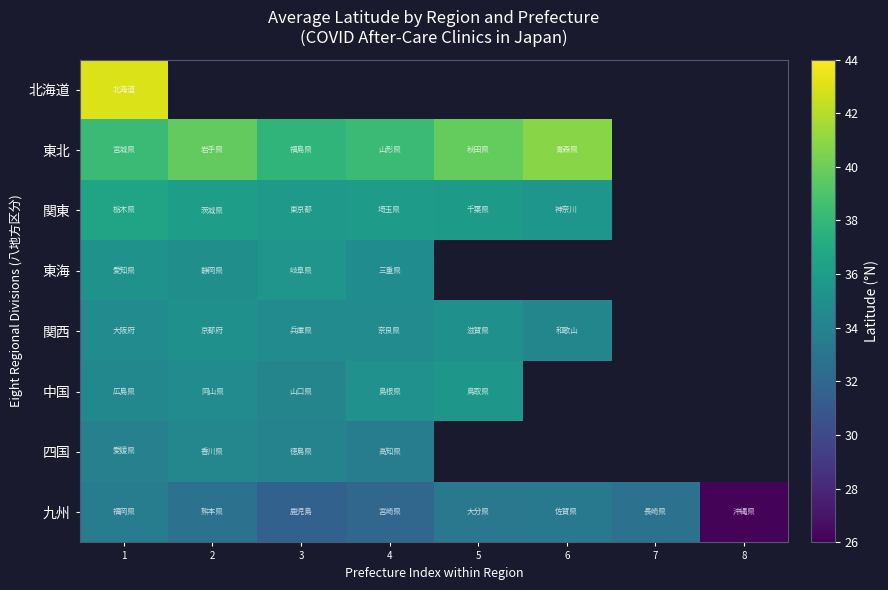

List the labels in order of 北海道 value, smallest first.

1, 2, 3, 4, 5, 6, 7, 8